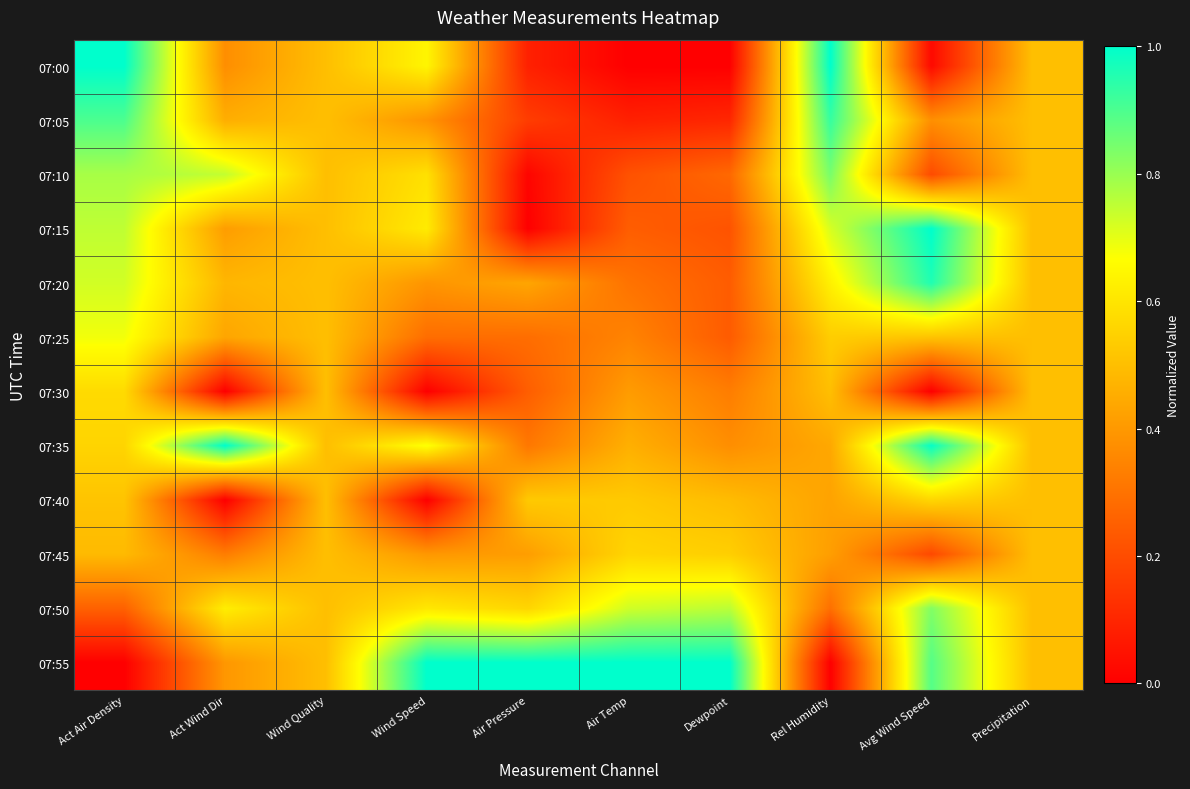

Rank the series at Act Air Density from lowest to highest value.

07:55, 07:50, 07:45, 07:40, 07:35, 07:30, 07:25, 07:20, 07:15, 07:10, 07:05, 07:00